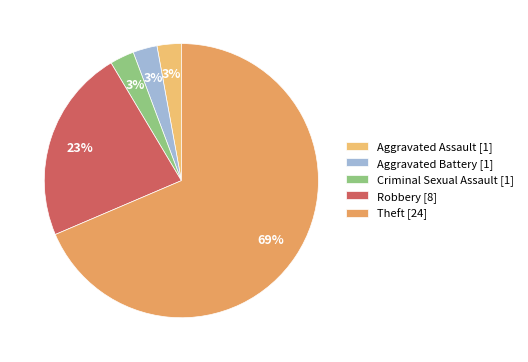

To the nearest percent, what percentage of the pie is Aggravated Assault?

3%